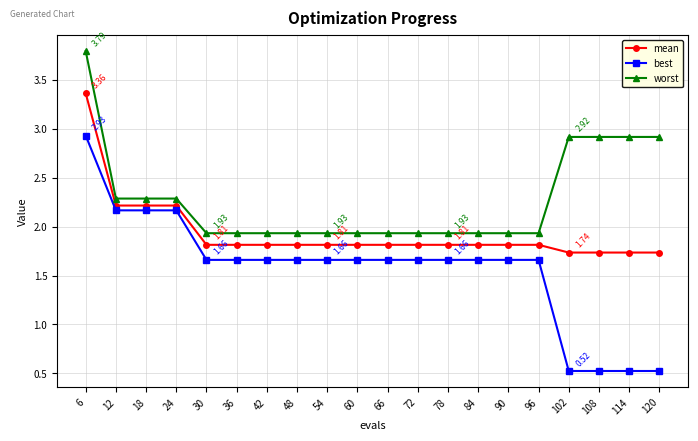

True or false: mean and best cross at least once.

False